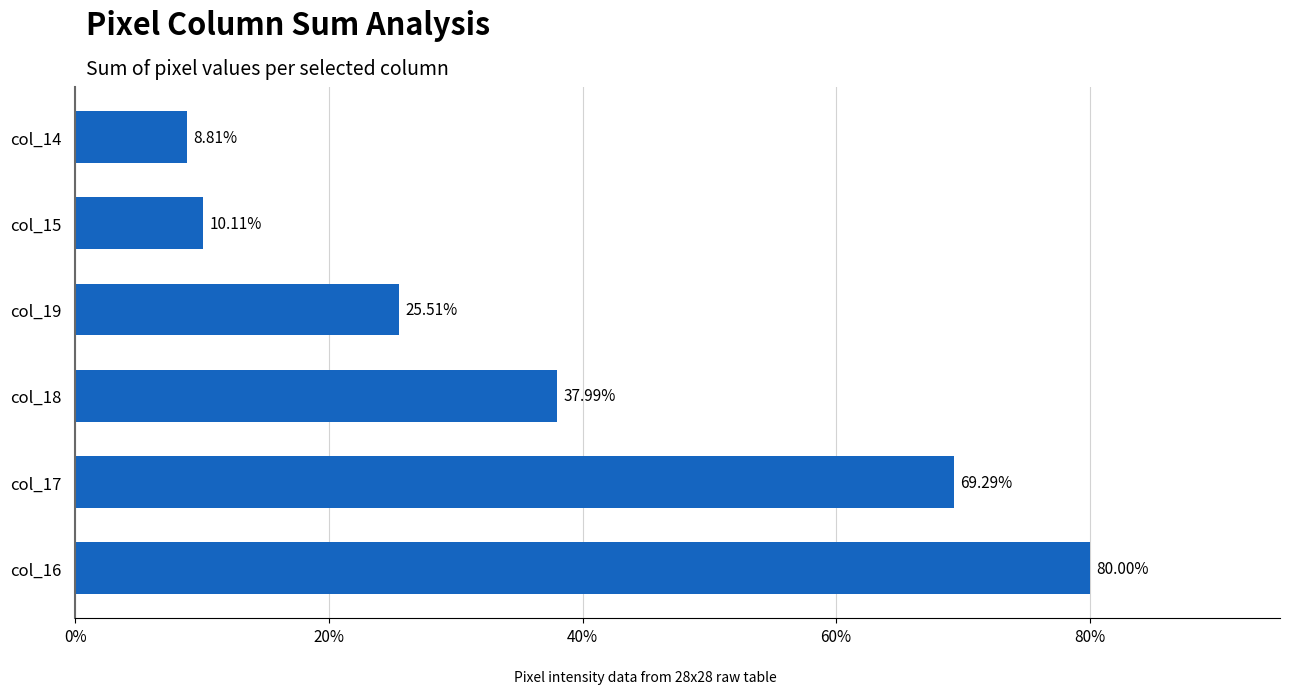

What is the sum of the values at col_18 and col_19?

63.5